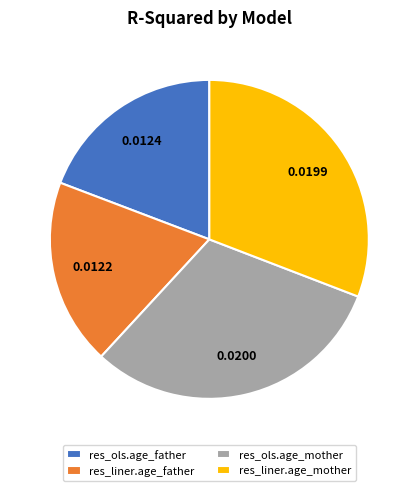

Which has a higher value, res_ols.age_father or res_liner.age_mother?

res_liner.age_mother